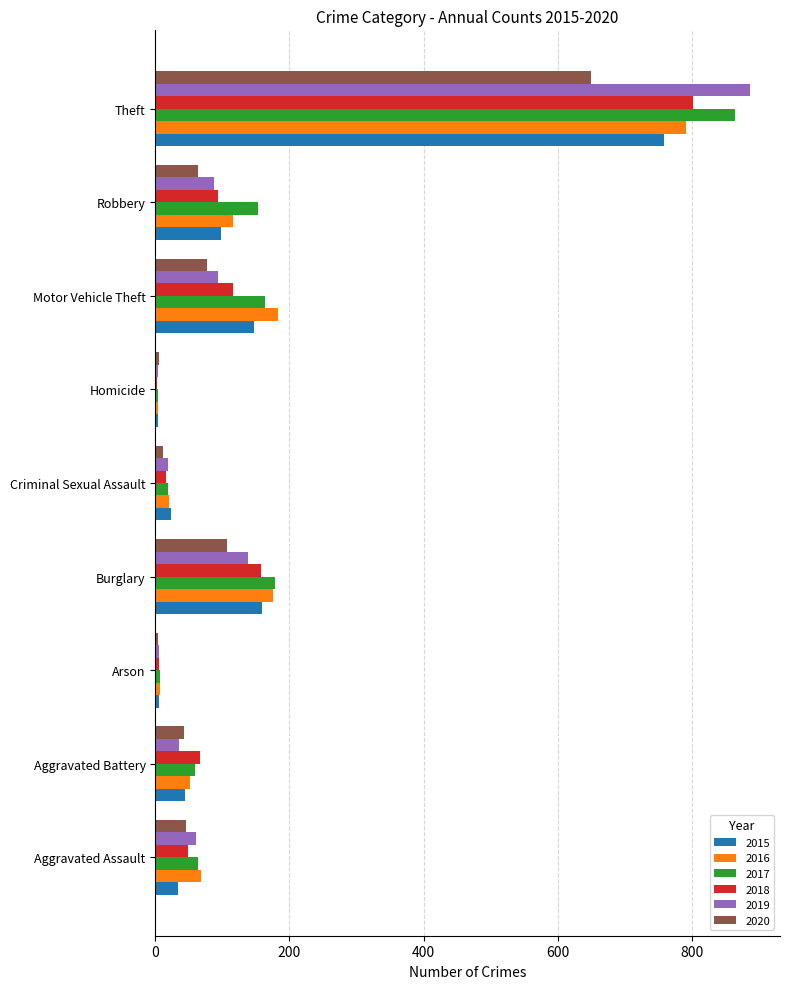

Is it true that 2016 equals 127 at Motor Vehicle Theft?

False